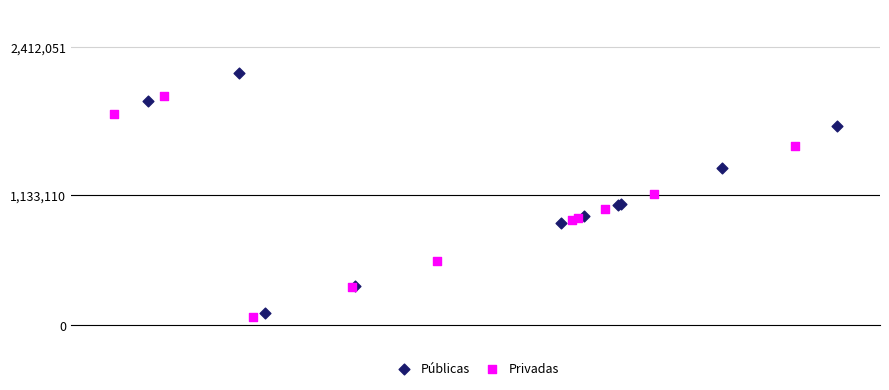

Which series contains the highest Y value?

Públicas